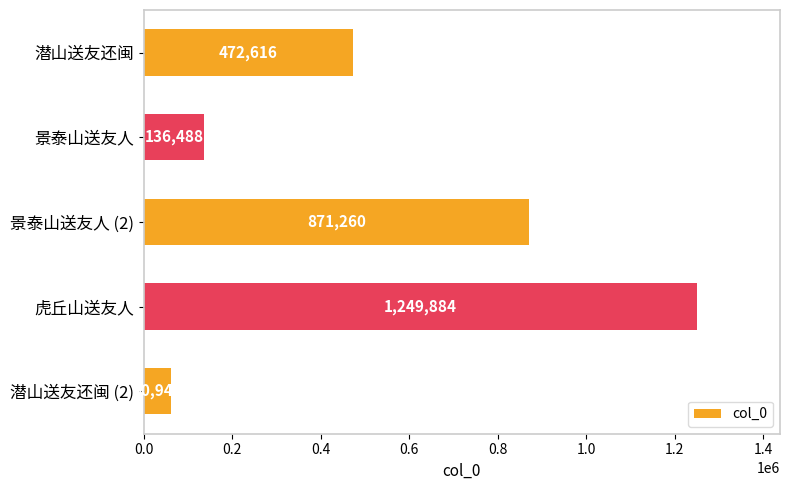

What value does the data have at 虎丘山送友人, to the nearest 10?

1249880